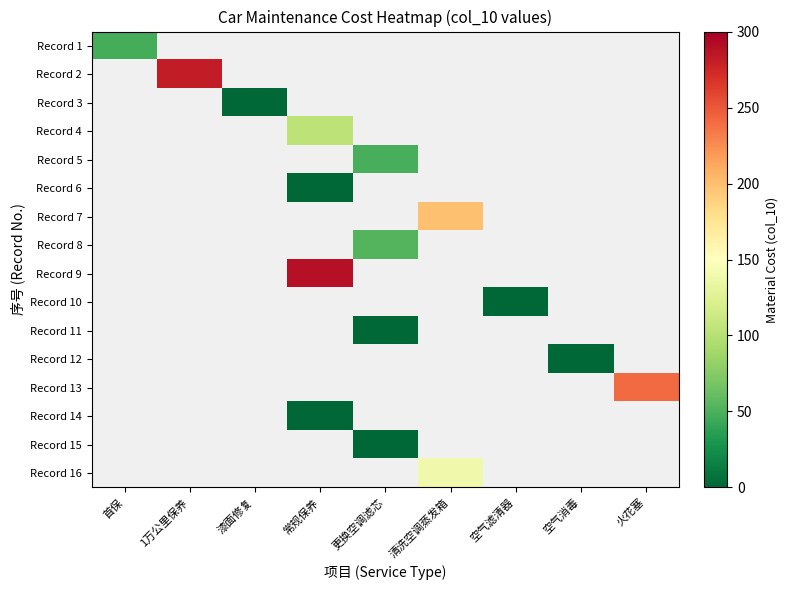

List the labels in order of Record 10 value, smallest first.

空气滤清器, 首保, 1万公里保养, 漆面修复, 常规保养, 更换空调滤芯, 清洗空调蒸发箱, 空气消毒, 火花塞